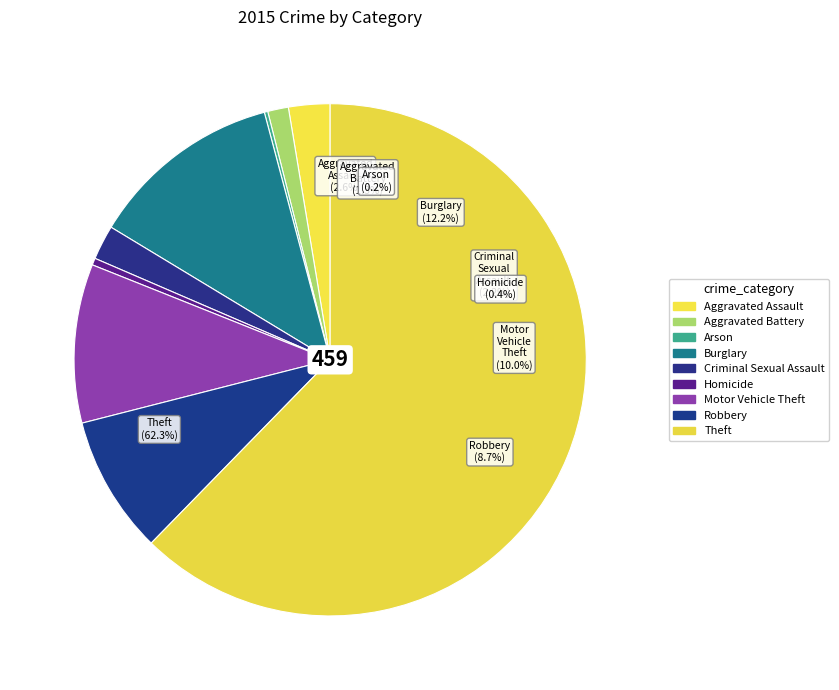

What is the change in value from Burglary to Robbery?

-16